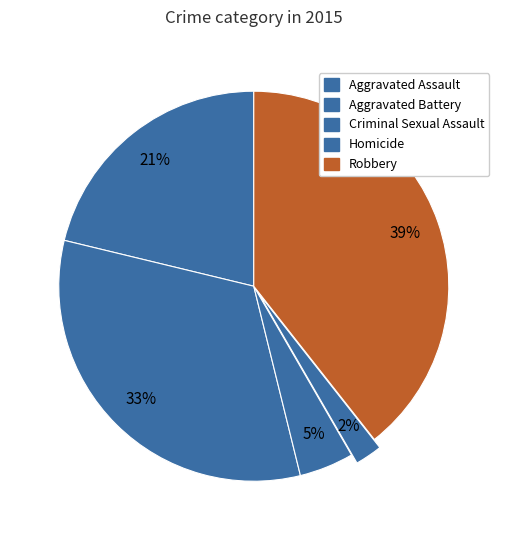

Do Aggravated Battery and Criminal Sexual Assault together represent more than half of the pie?

No